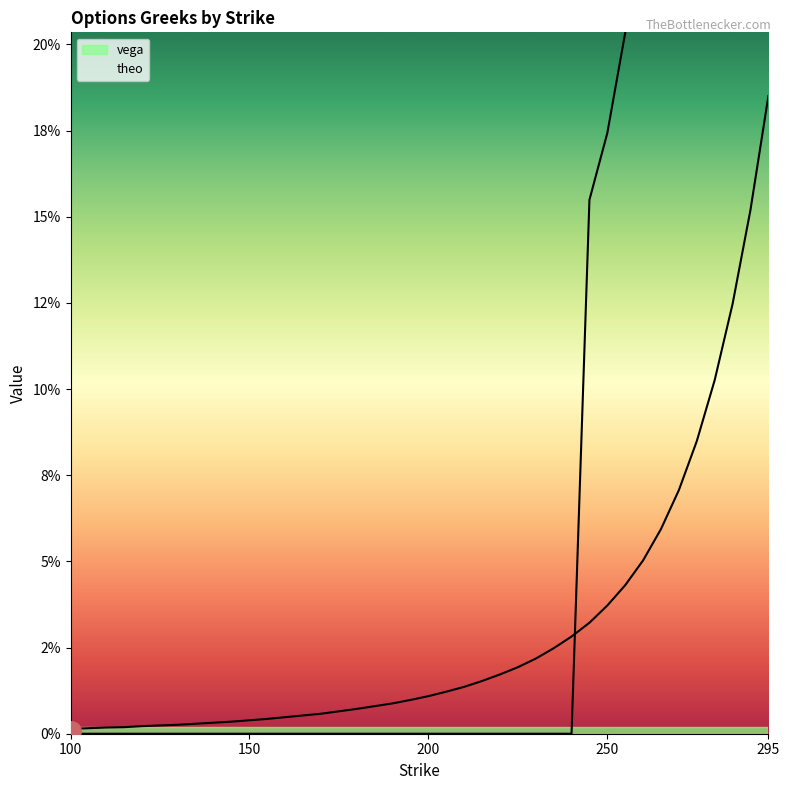

What is the spread (max minus min) of values at 265?

0.2